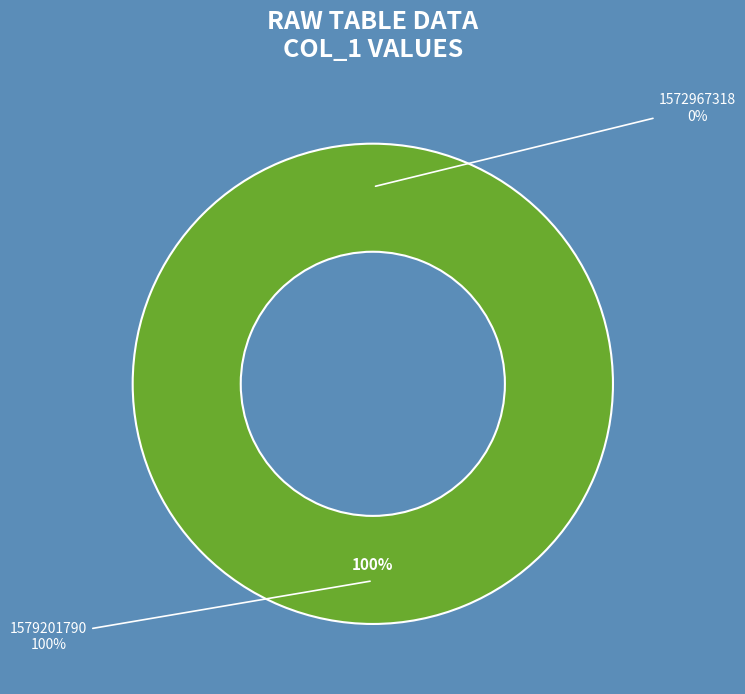

To the nearest percent, what is the average slice percentage?

50%